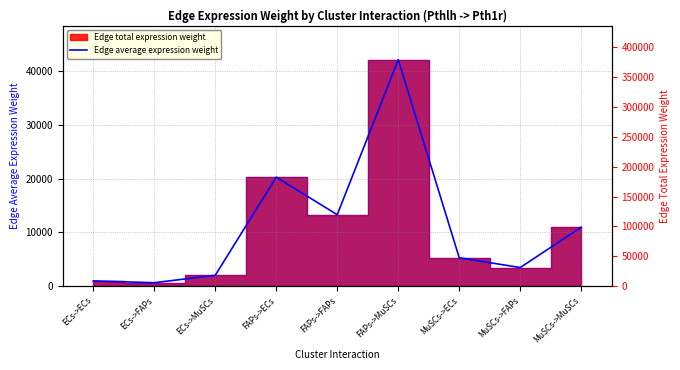

How many interior local peaks (higher than both neighbors) does the data have?

2